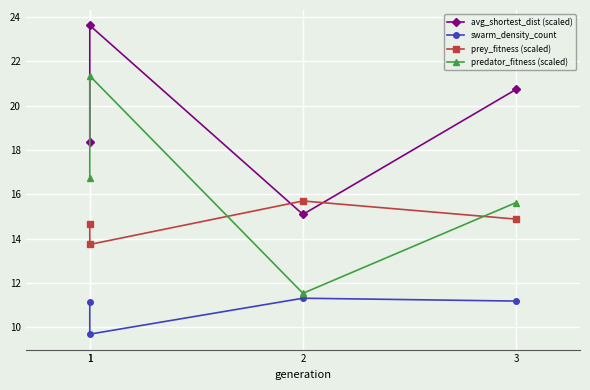

Reading left to right, list all the values displayed in this chart.

avg_shortest_dist (scaled): 18.3	23.6	15.1	20.7
swarm_density_count: 11.2	9.7	11.3	11.2
prey_fitness (scaled): 14.7	13.7	15.7	14.9
predator_fitness (scaled): 16.7	21.3	11.5	15.6